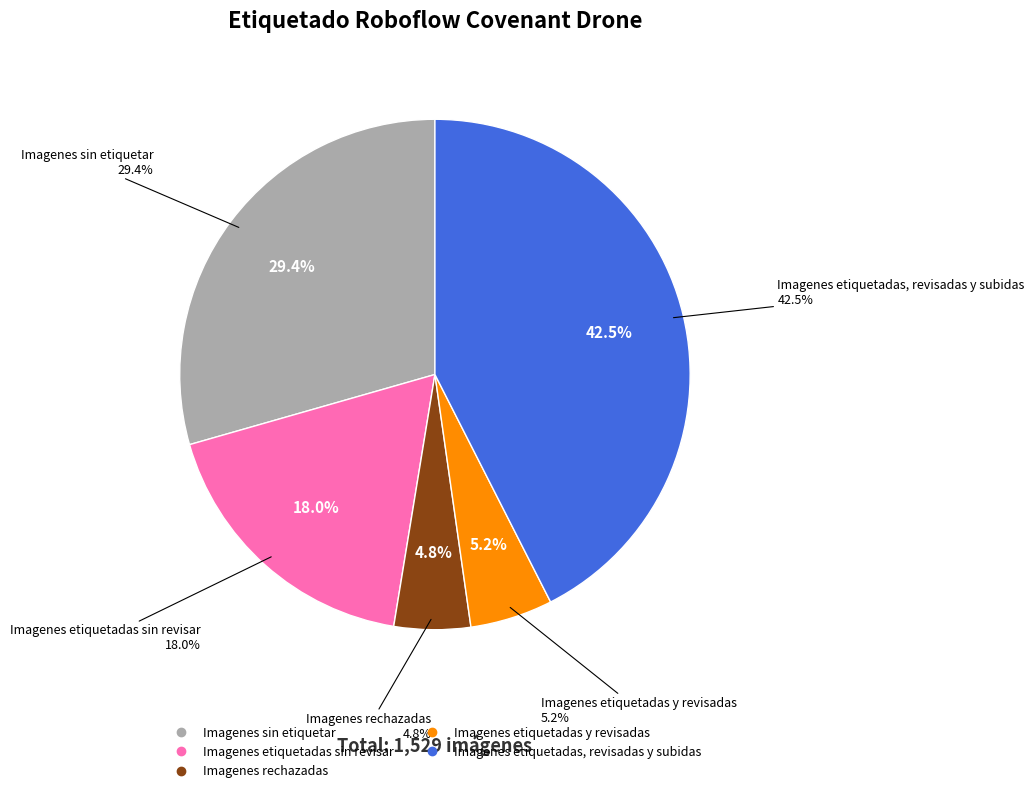

Is Imagenes etiquetadas sin revisar the majority of the pie?

No